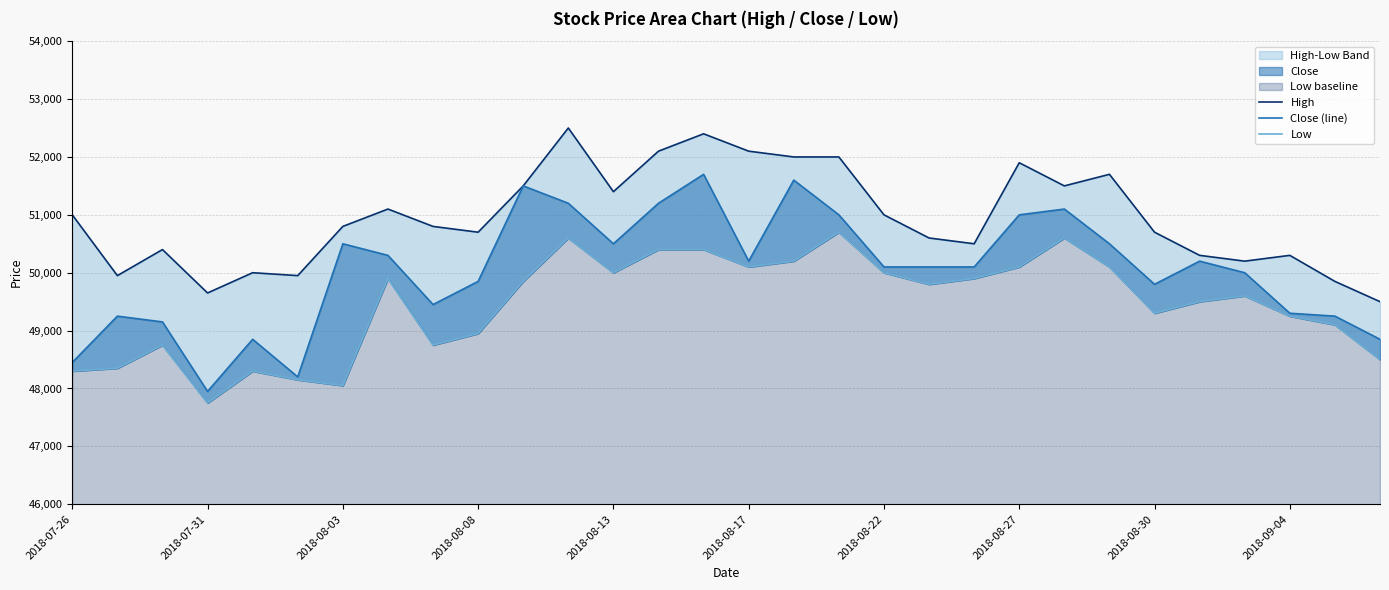

At 11, list the series in order from largest to smallest.

High, Close (line), Low